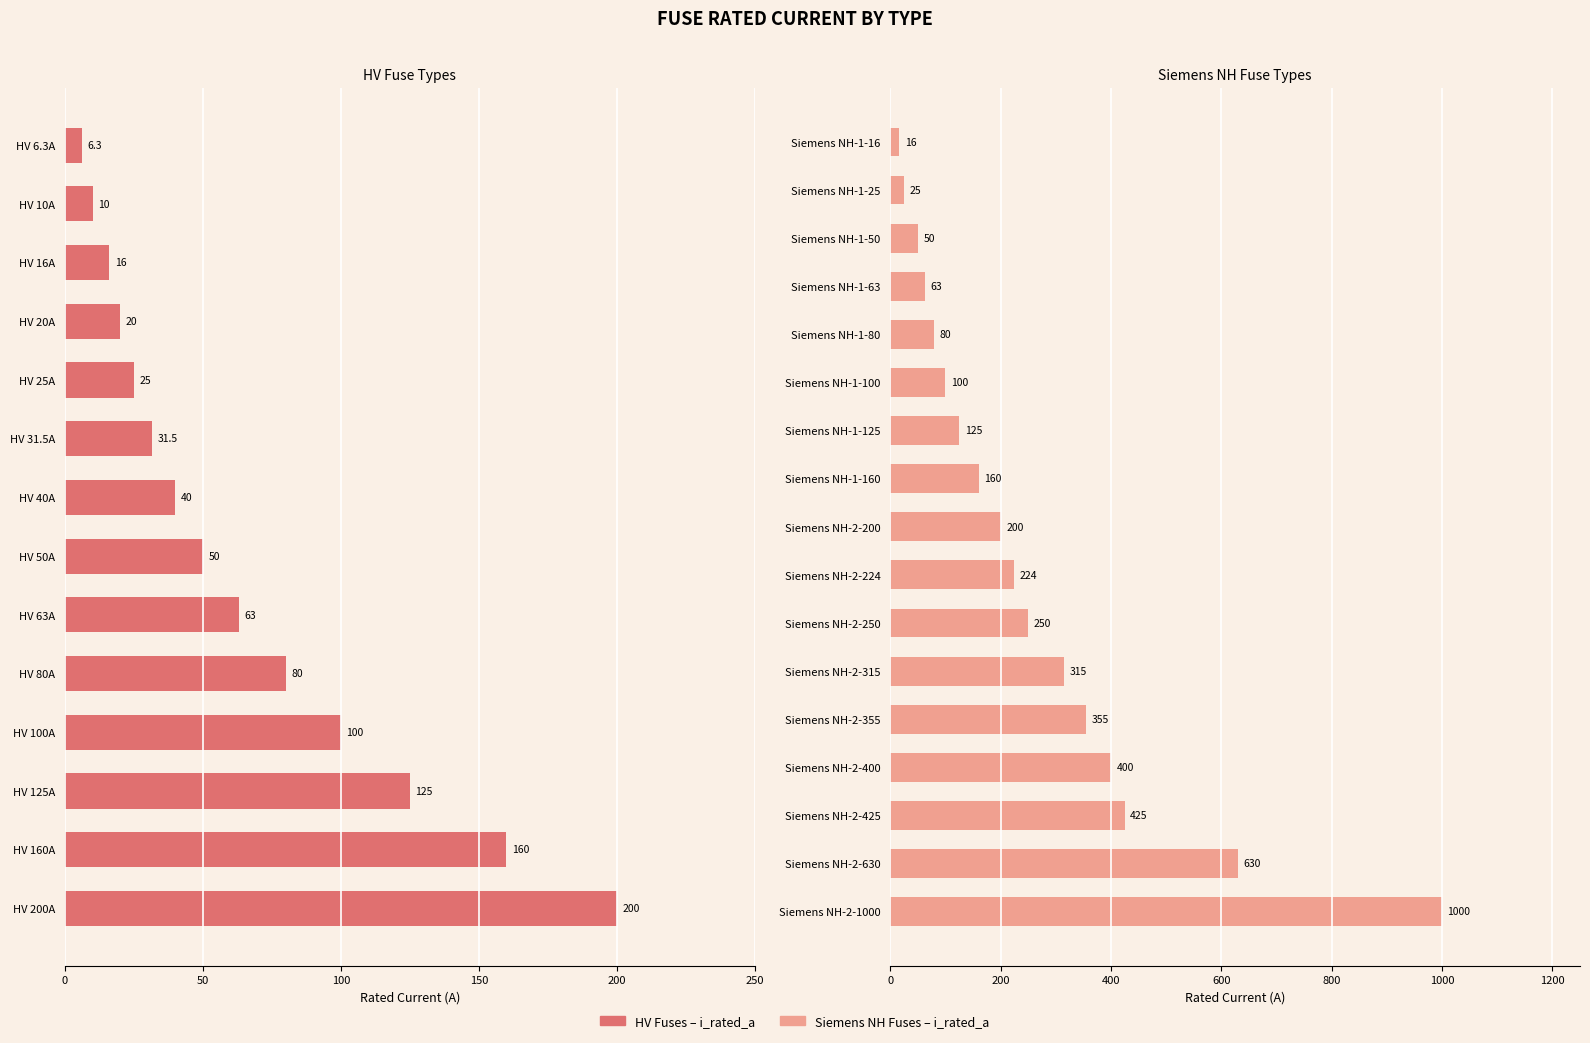

What is the value of the 25th bar from the left?

250.0